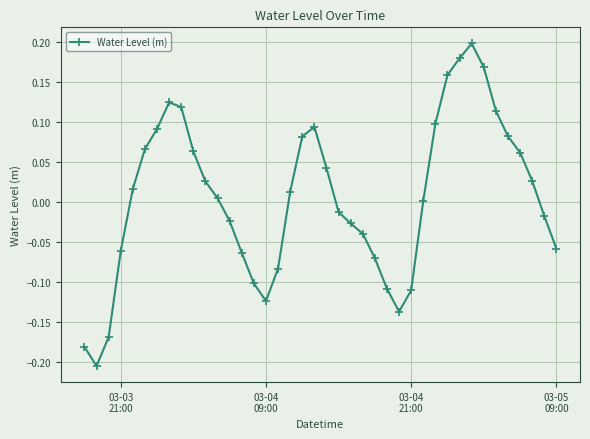

What is the difference between the second highest and minimum values?

0.4